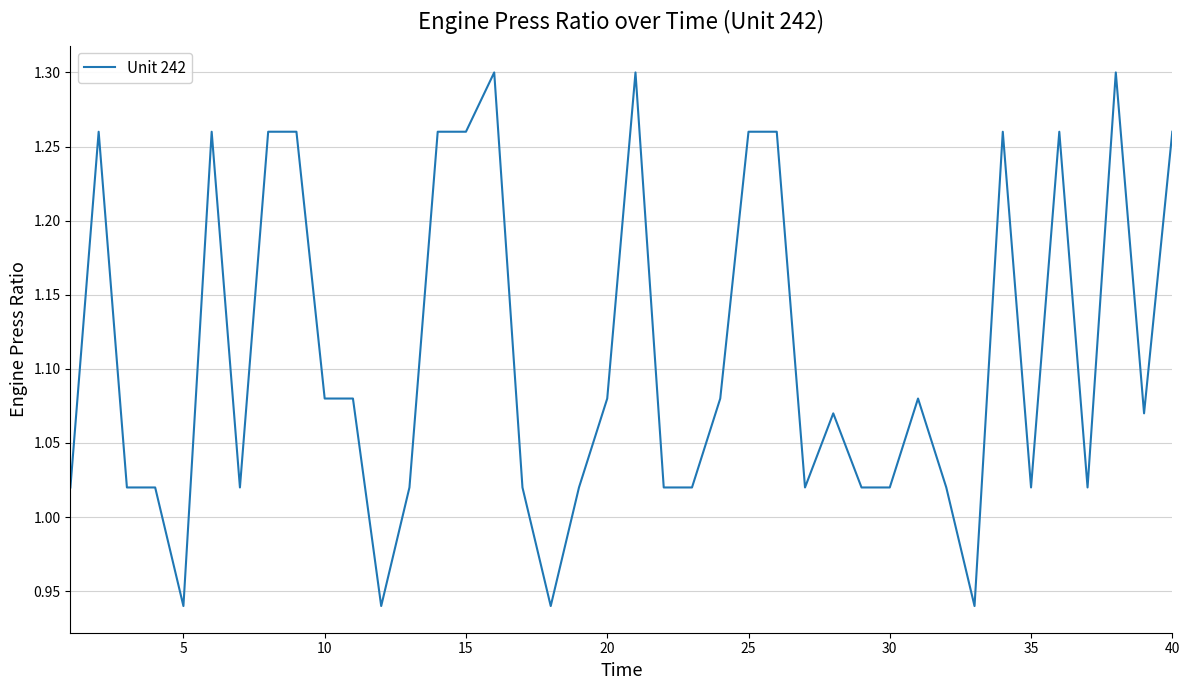

True or false: the data shows 1.5 at 30.

False